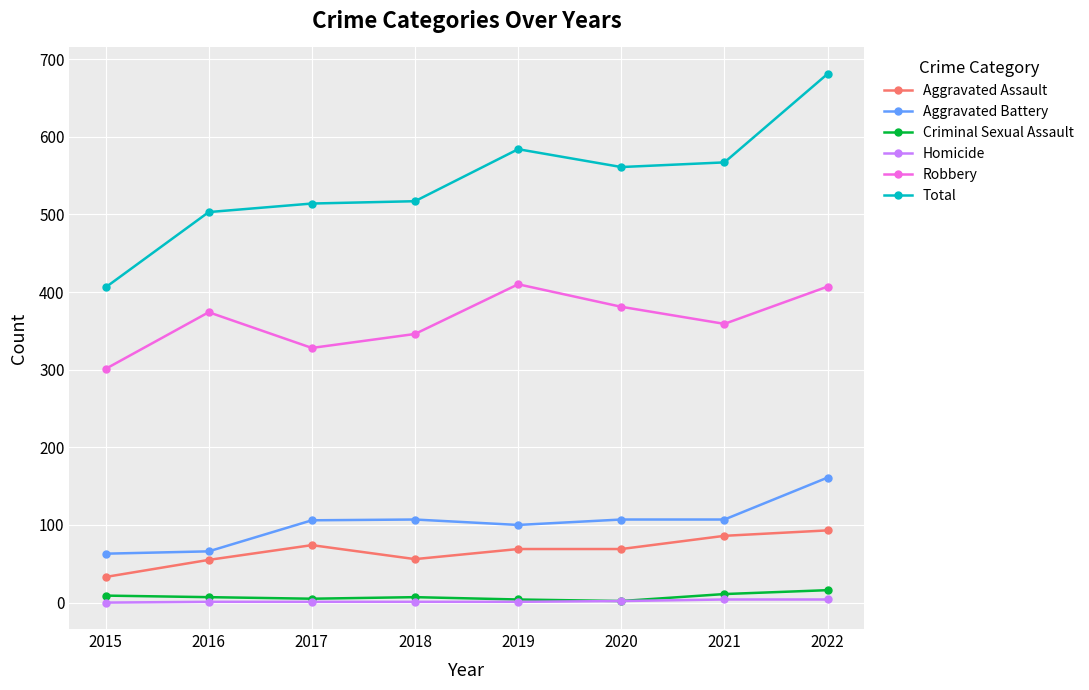

The value of Criminal Sexual Assault at 2022 is 16. True or false?

True